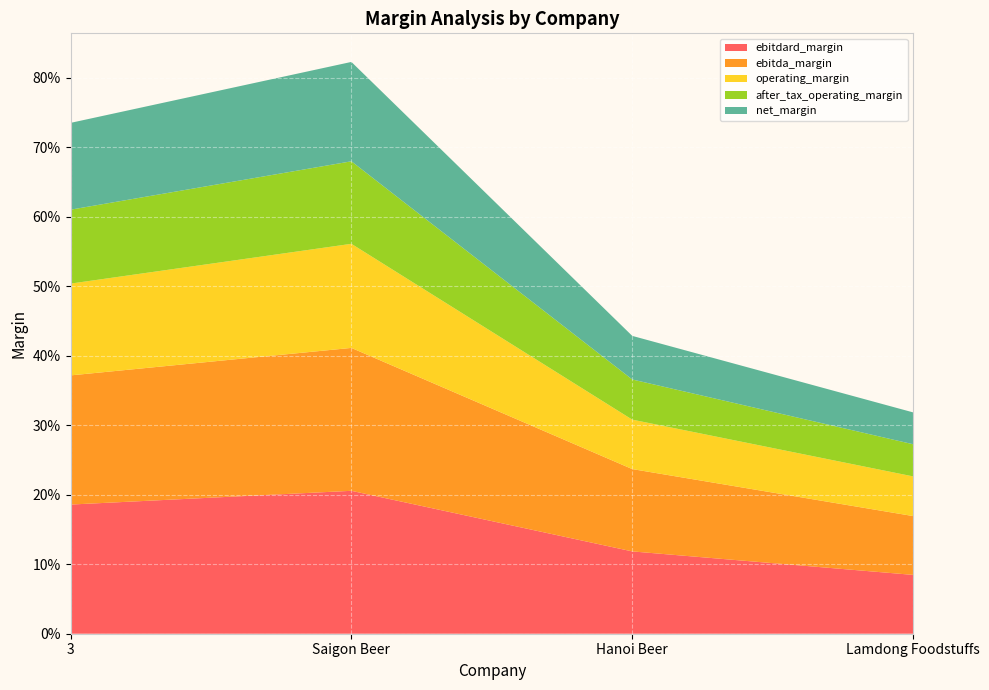

Reading left to right, list all the values displayed in this chart.

ebitdard_margin: 3=0.2	Saigon Beer=0.2	Hanoi Beer=0.1	Lamdong Foodstuffs=0.1
ebitda_margin: 3=0.2	Saigon Beer=0.2	Hanoi Beer=0.1	Lamdong Foodstuffs=0.1
operating_margin: 3=0.1	Saigon Beer=0.1	Hanoi Beer=0.1	Lamdong Foodstuffs=0.1
after_tax_operating_margin: 3=0.1	Saigon Beer=0.1	Hanoi Beer=0.1	Lamdong Foodstuffs=0.0
net_margin: 3=0.1	Saigon Beer=0.1	Hanoi Beer=0.1	Lamdong Foodstuffs=0.0